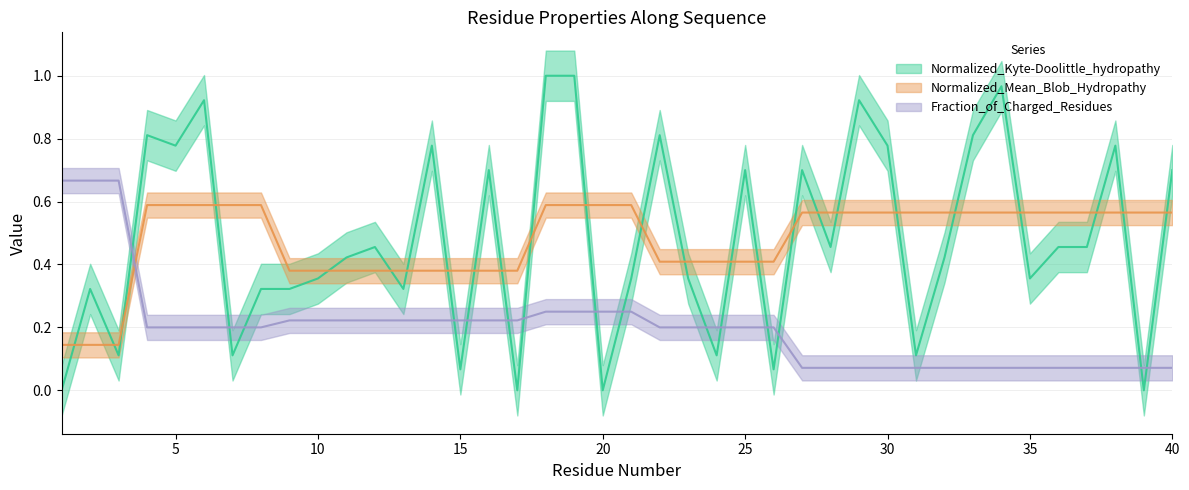

Between which two adjacent categories do Normalized_Mean_Blob_Hydropathy and Normalized_Kyte-Doolittle_hydropathy first intersect?

1 and 2